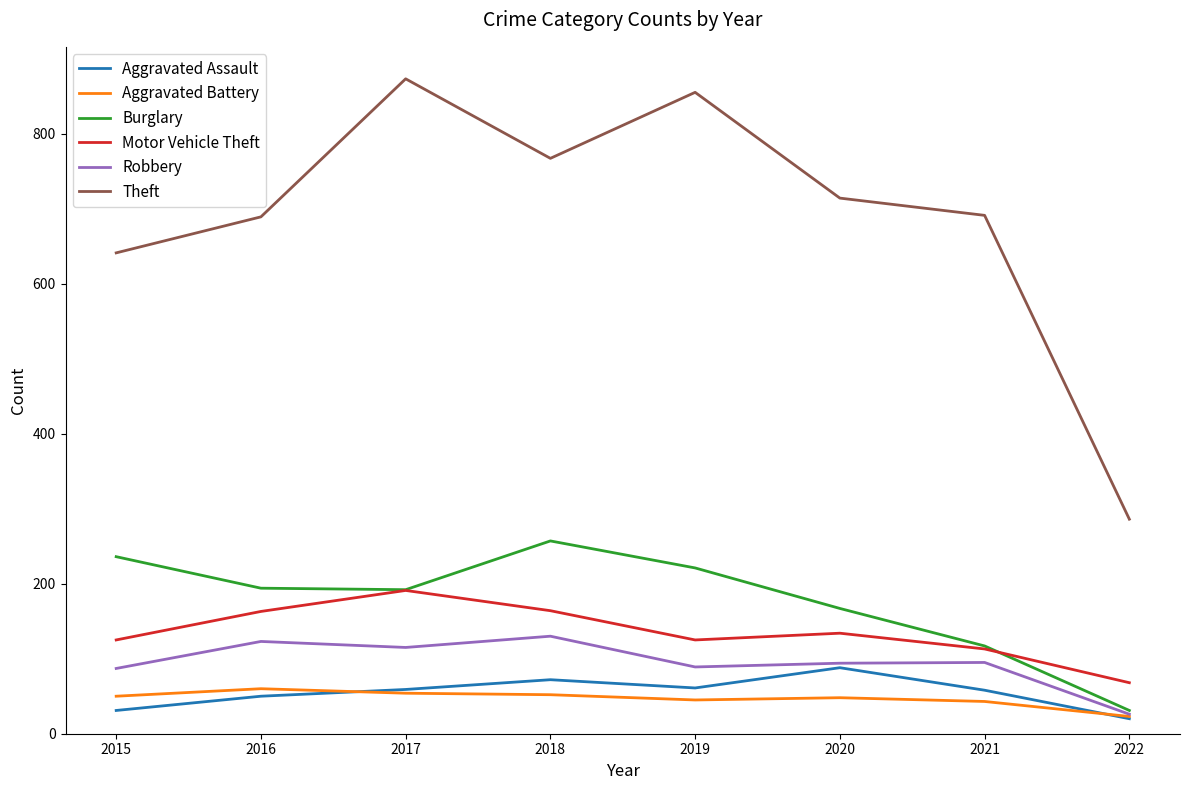

At how many categories does at least one series exceed 866?

1